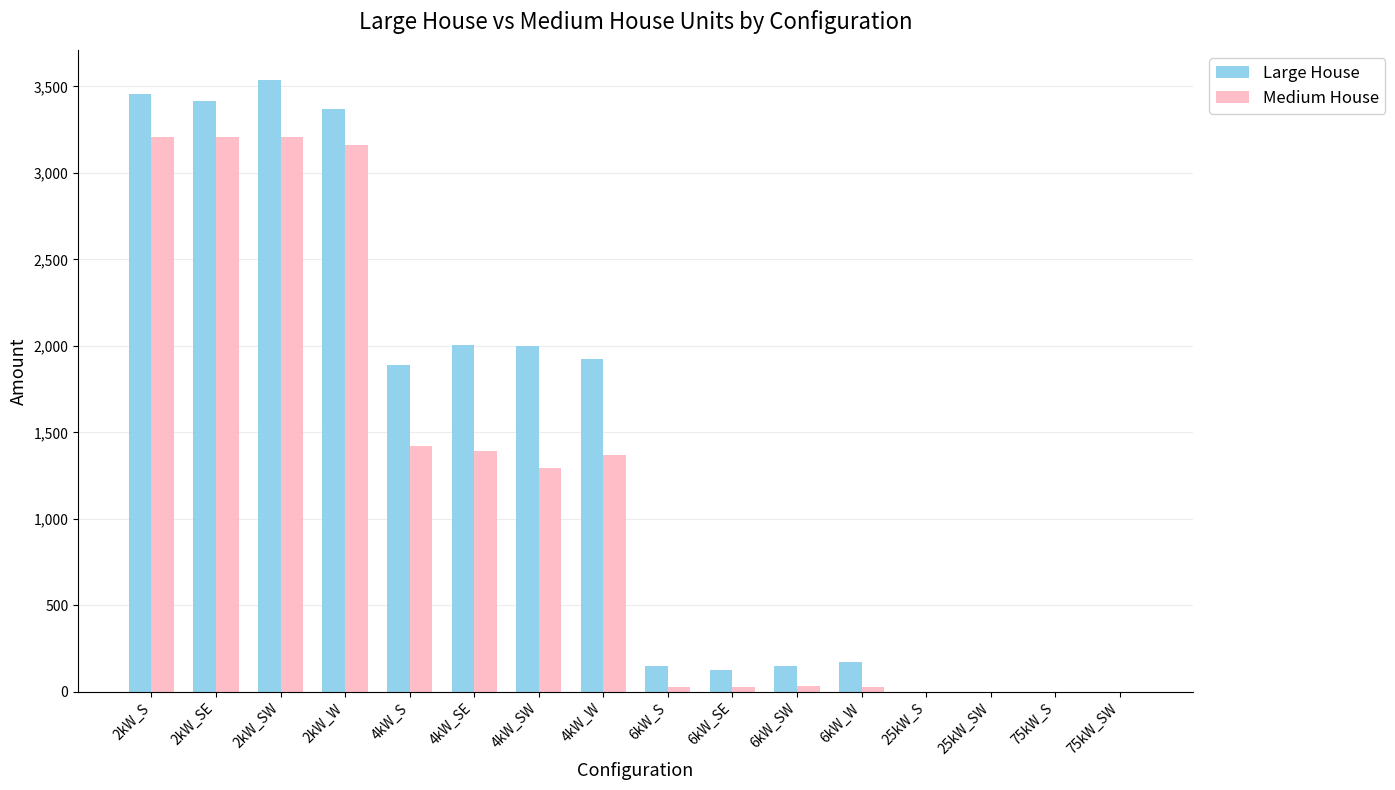

What is the maximum value for Large House?

3535